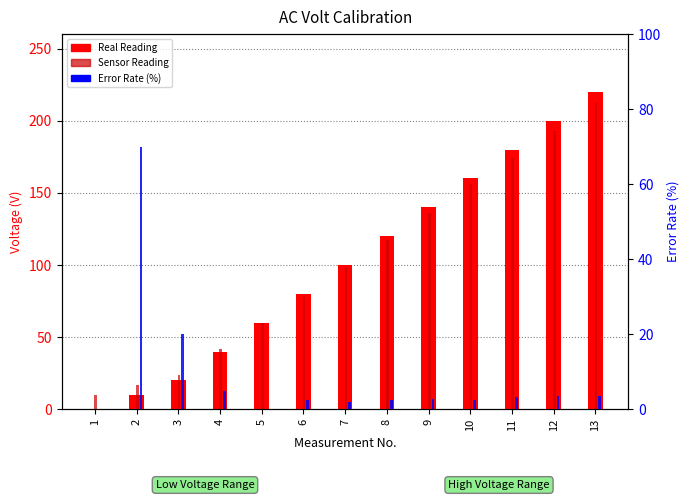

Which label corresponds to the largest value in the chart?

13